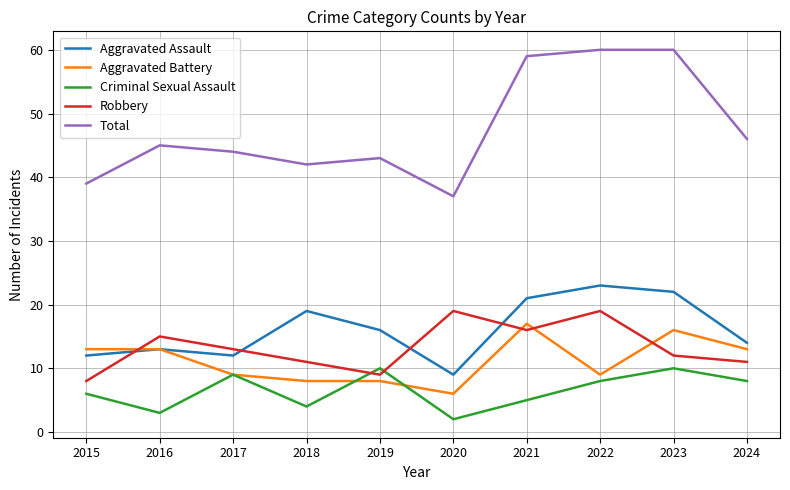

What is the lowest value of the Aggravated Assault series?

9